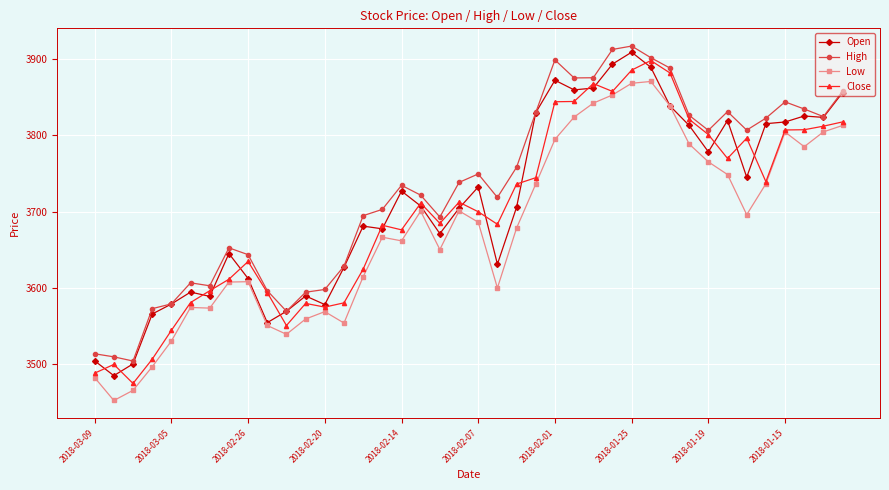

What is the value of the Low point at the 16th from the left?

3666.5